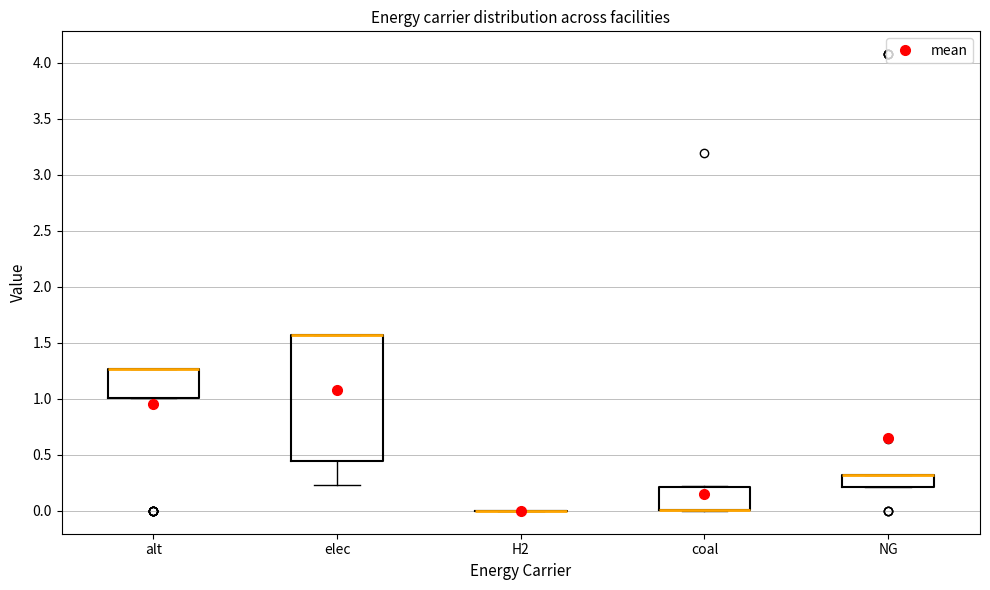

Reading left to right, transcribe this box plot: for each box, give where its median line is, the range the box spans, and where its two whiskers end, as read against the y-axis. The values are not printed on the chart, so give them approximately, as read against the axis.

alt: median 1.25 (drawn on the box's upper edge), box 1.00 to 1.25, whiskers 1.00 to 1.25
elec: median 1.55 (drawn on the box's upper edge), box 0.45 to 1.55, whiskers 0.25 to 1.55
H2: box collapsed to a line at 0.00, whiskers 0.00 to 0.00
coal: median 0.00 (drawn on the box's lower edge), box 0.00 to 0.20, whiskers 0.00 to 0.20
NG: median 0.30 (drawn on the box's upper edge), box 0.20 to 0.30, whiskers 0.20 to 0.30